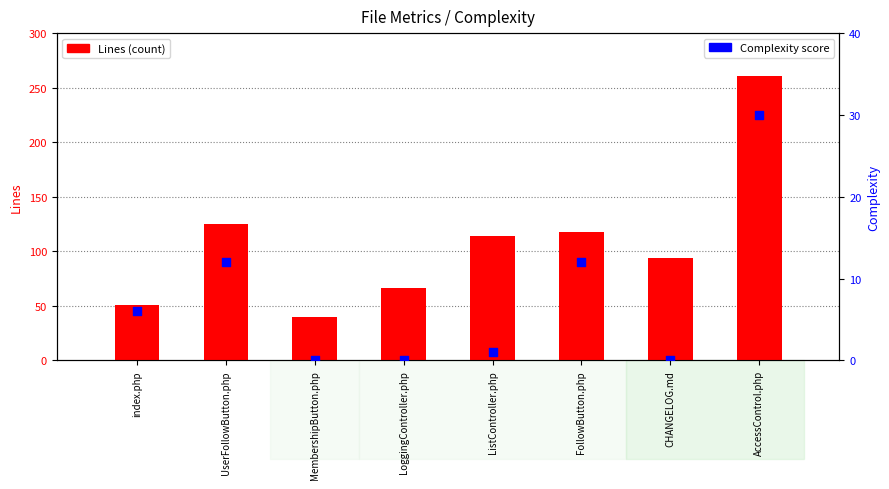

Which series has the largest total across all categories?

Lines